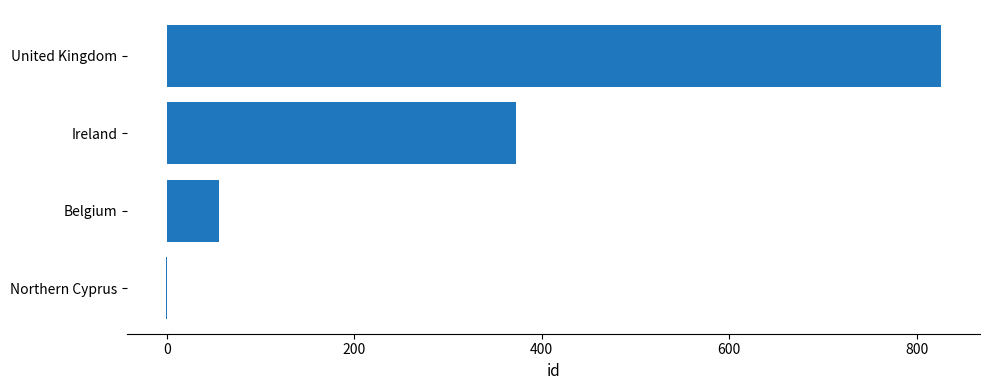

Reading bottom to top, what are all the values shown in this chart?

Northern Cyprus=-1	Belgium=56	Ireland=372	United Kingdom=826